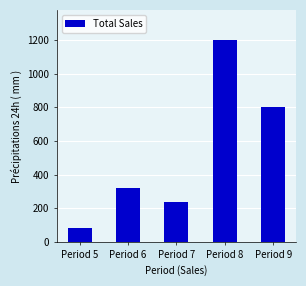

At which category does the chart reach its minimum across all series?

Period 5